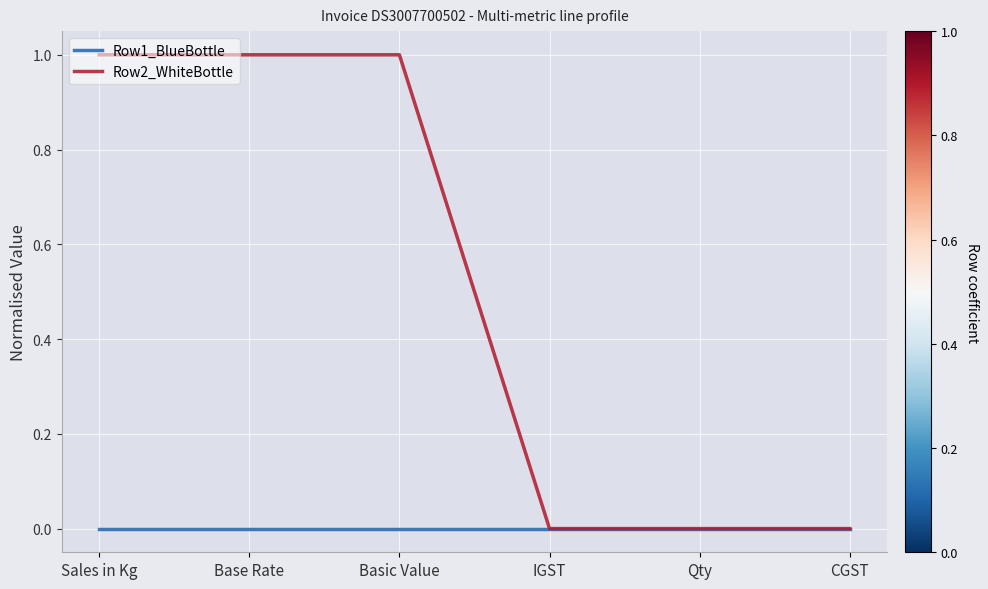

What are all the series names shown in the legend?

Row1_BlueBottle, Row2_WhiteBottle